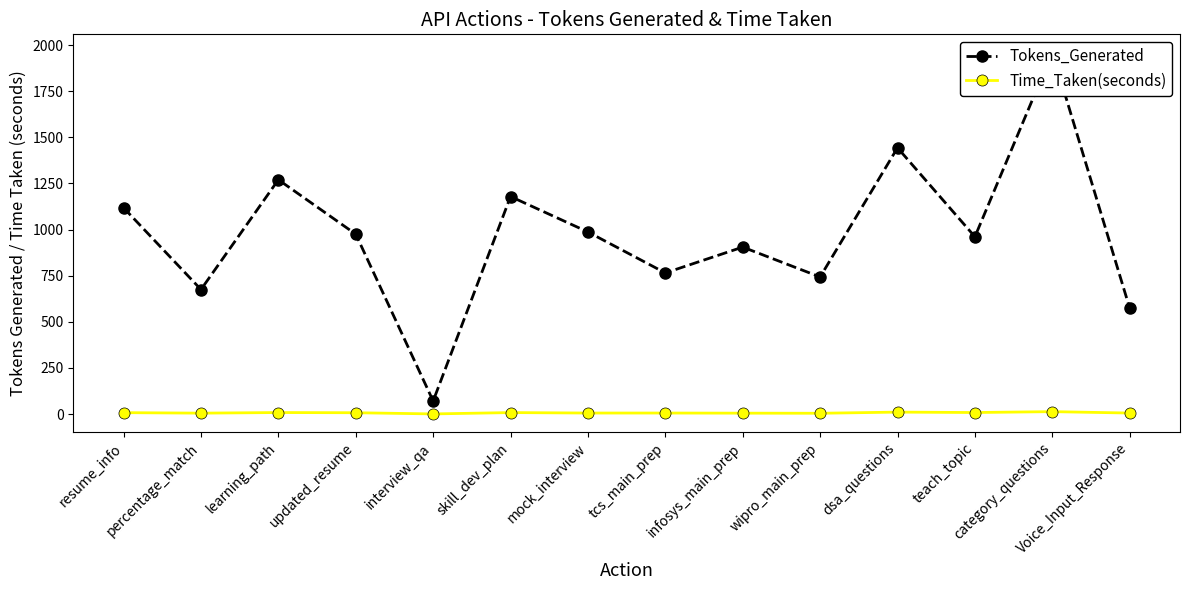

Which series has the largest range (max minus min)?

Tokens_Generated